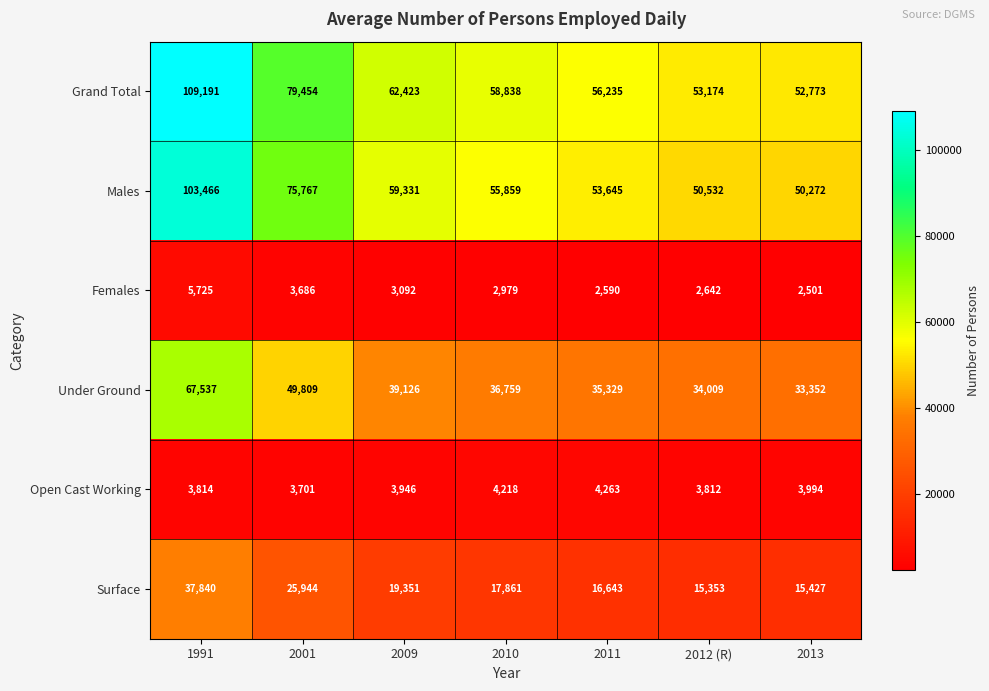

At which label is Open Cast Working closest to 3982?

2013